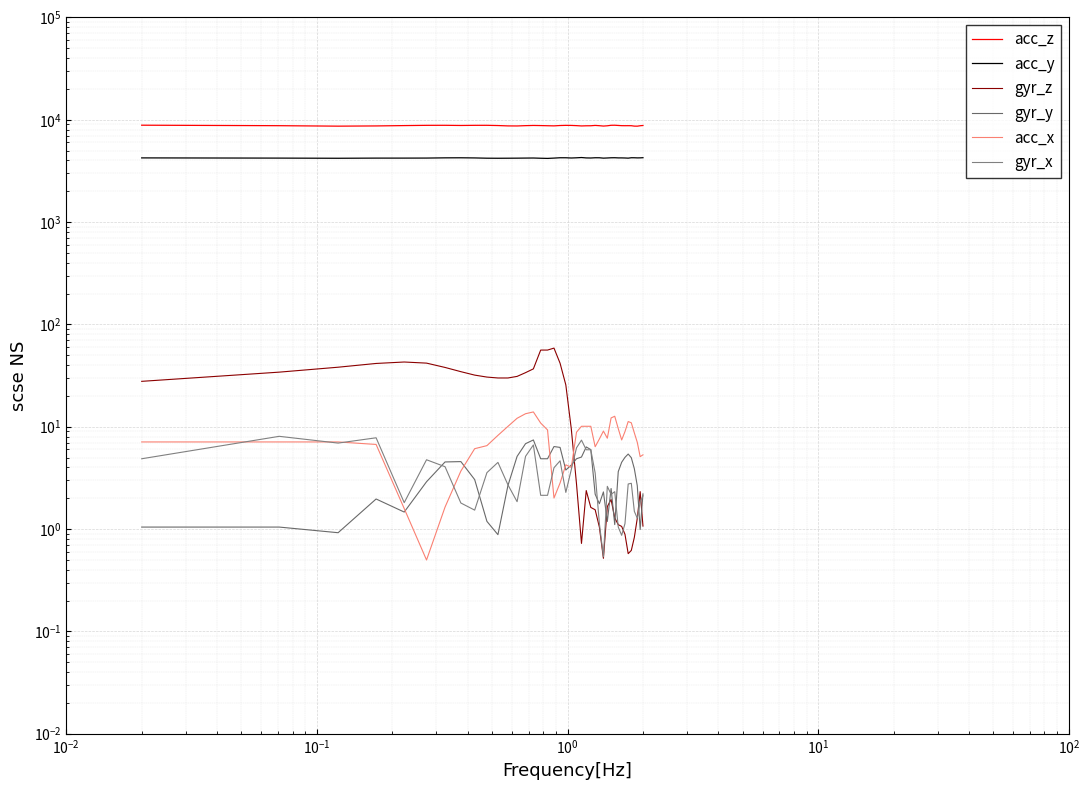

What are all the series names shown in the legend?

acc_z, acc_y, gyr_z, gyr_y, acc_x, gyr_x